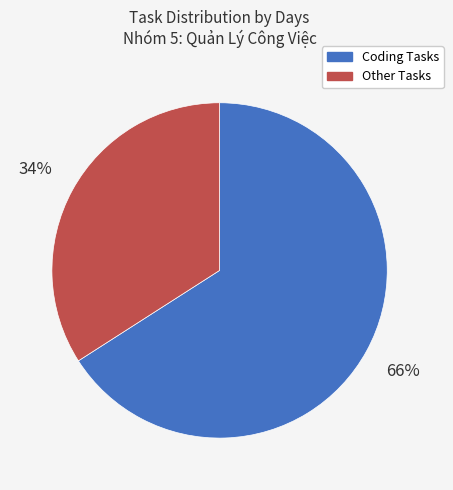

To the nearest percent, what is the average slice percentage?

50%